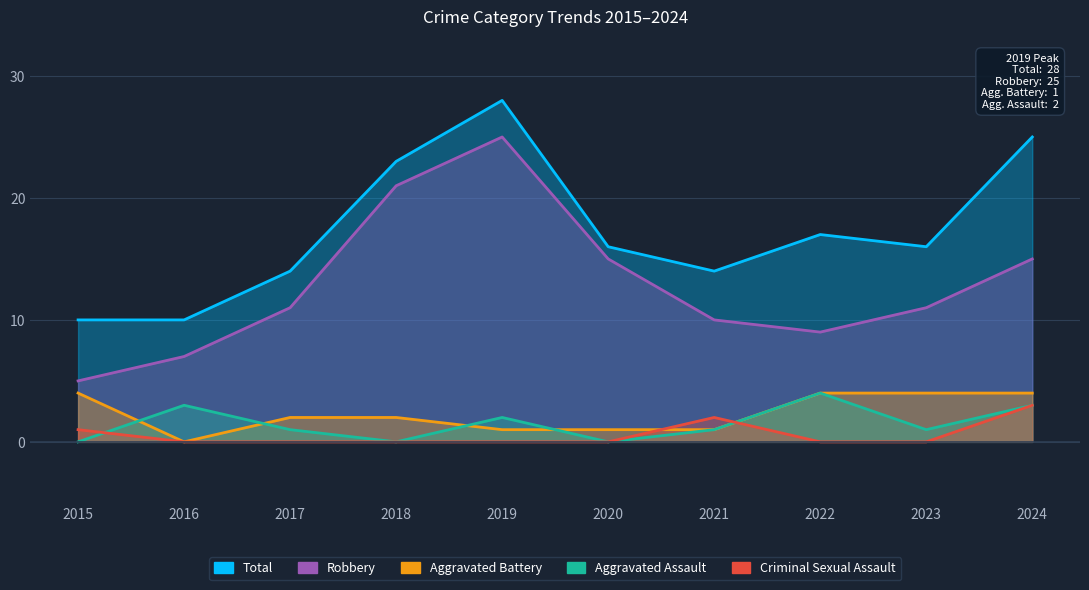

What is the sum of all Aggravated Assault values?

15